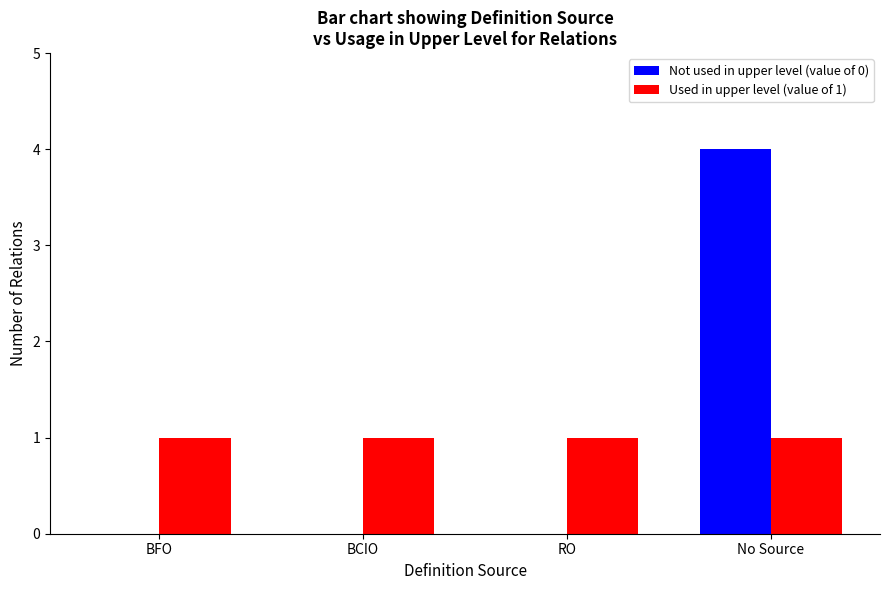

Are the bars grouped side by side (vs. stacked)?

Yes